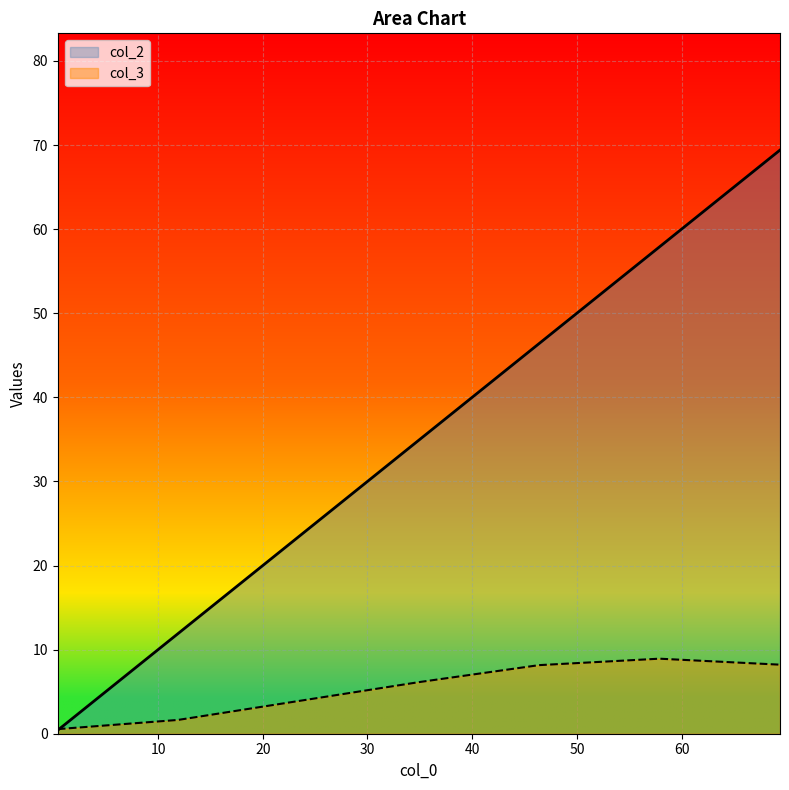

True or false: col_3 has a value of 0.8 at 0.42.

False